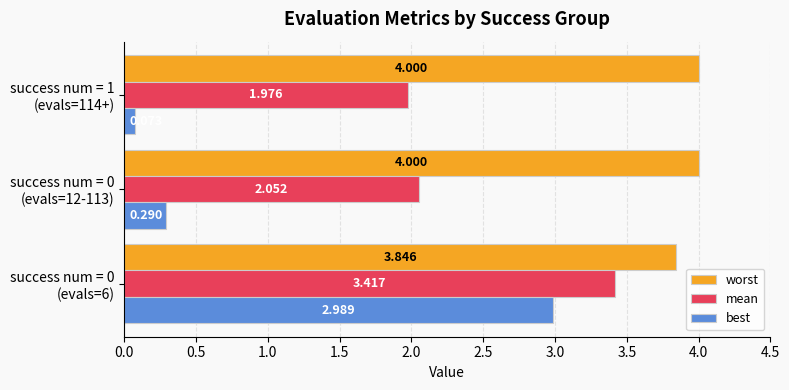

Which series has the largest range (max minus min)?

best